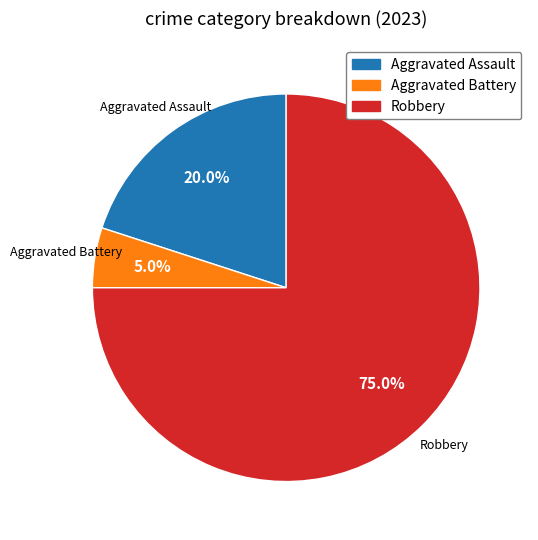

Is there a majority slice in this chart?

Yes